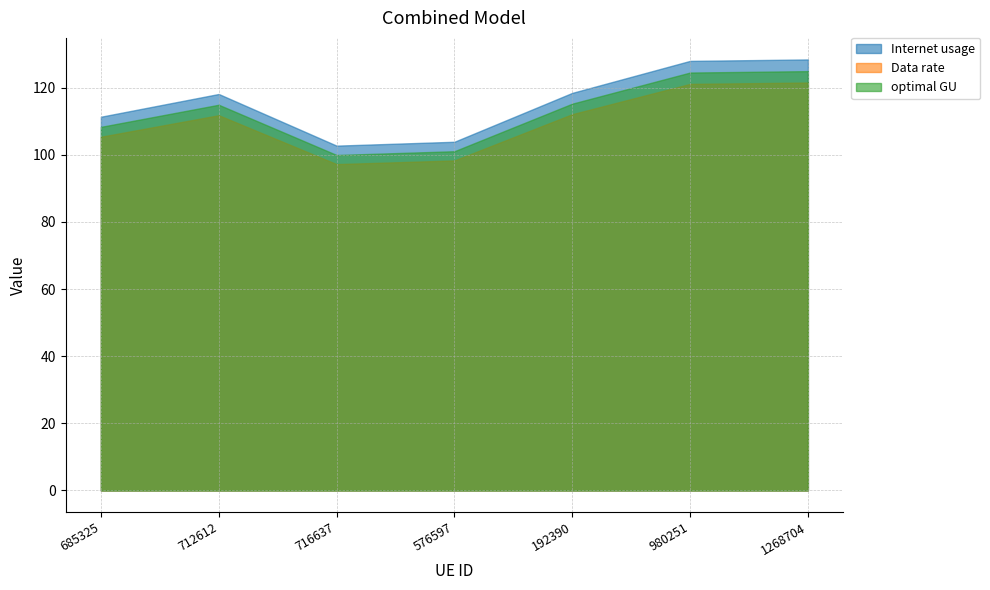

Is it true that Internet usage equals 63.0 at 576597?

False